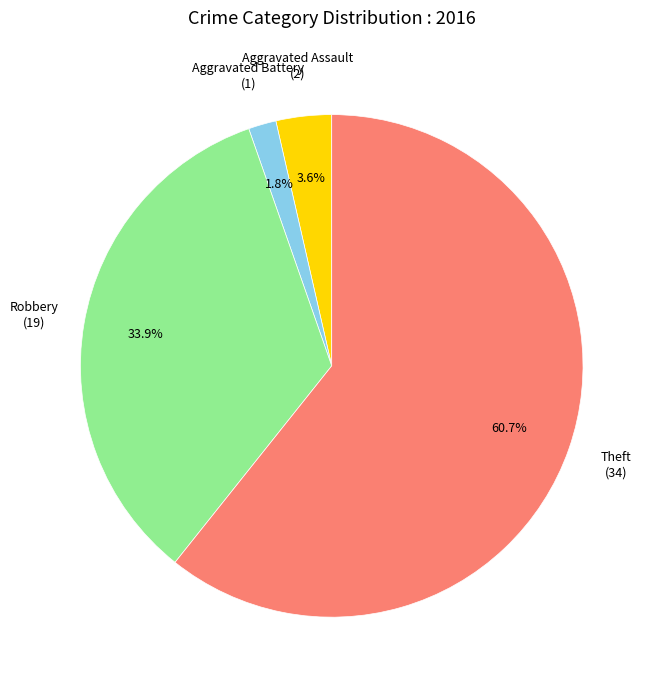

Is there any slice that represents more than half of the pie?

Yes